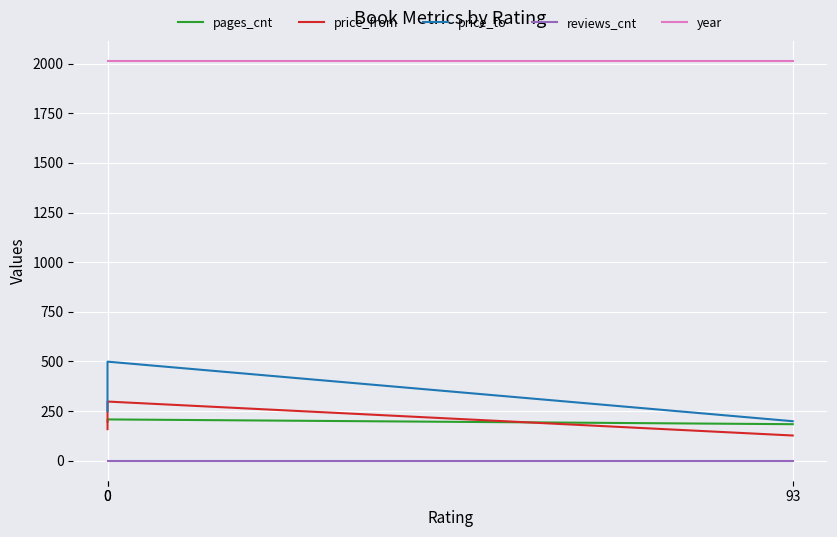

The value of year at 93 is 2830. True or false?

False